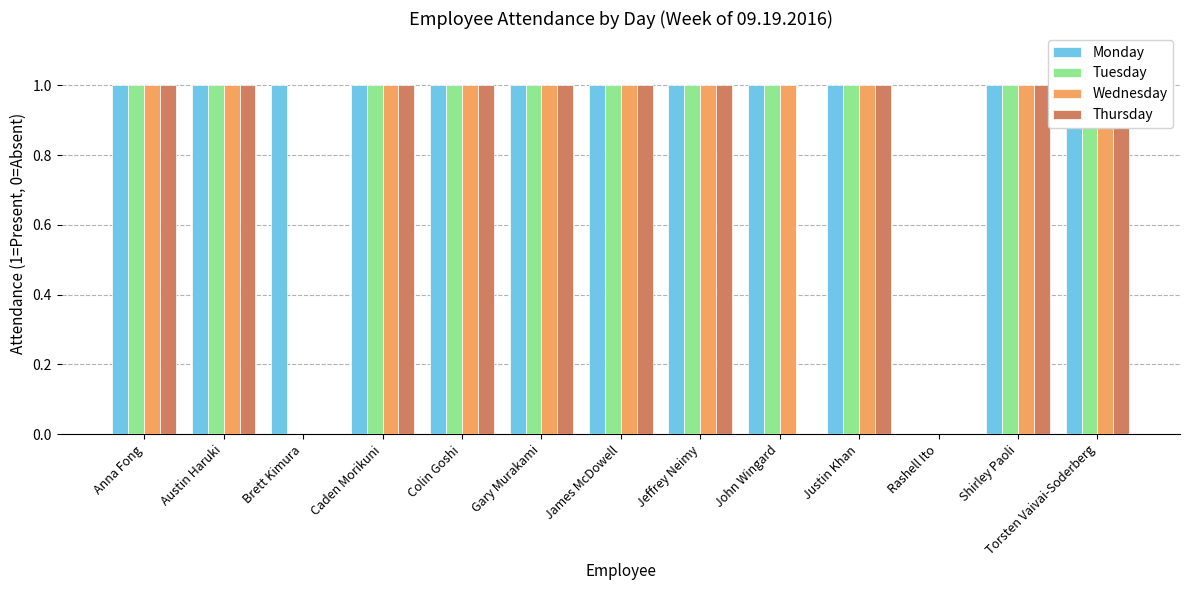

What position from the right is Rashell Ito?

3